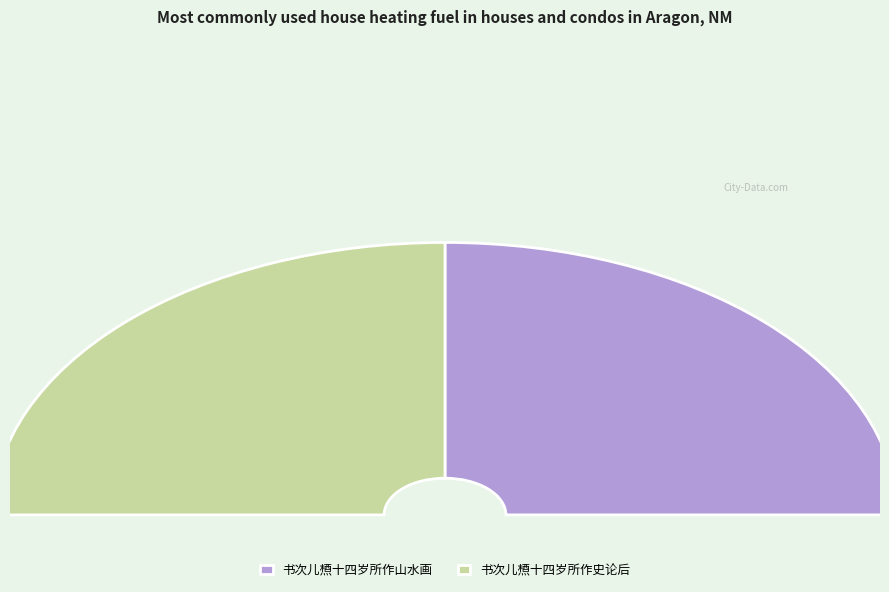

Is 书次儿槱十四岁所作史论后 the majority of the pie?

Yes